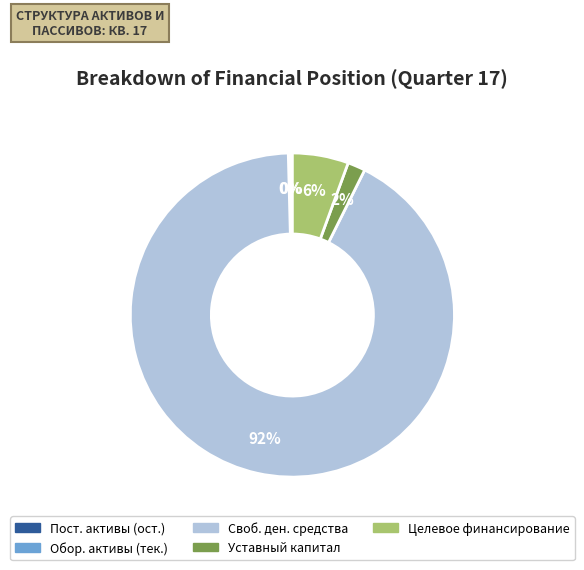

To the nearest percent, what is the difference between the largest and smallest slice percentages?

92%